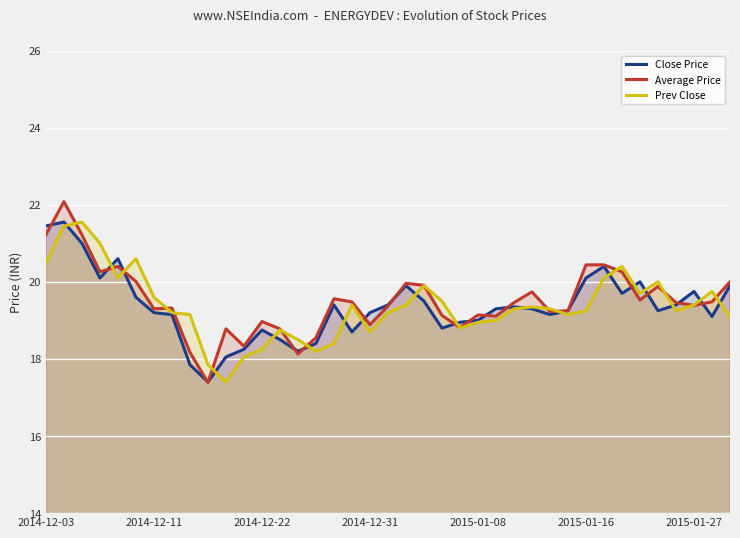

What position from the right is 26?

13